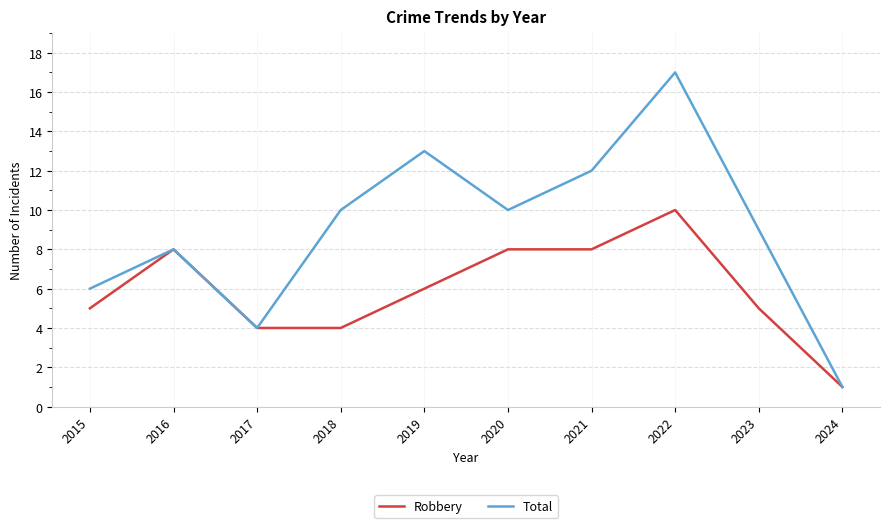

Rank the series by their maximum value, from lowest to highest.

Robbery, Total